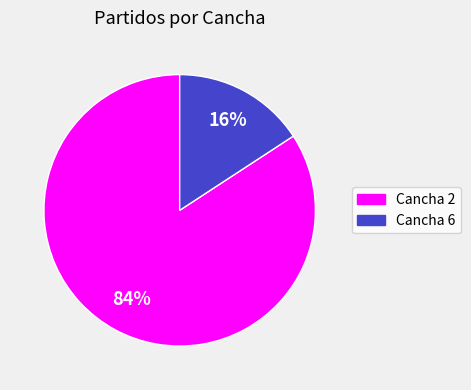

To the nearest percent, what portion does Cancha 2 represent?

84%